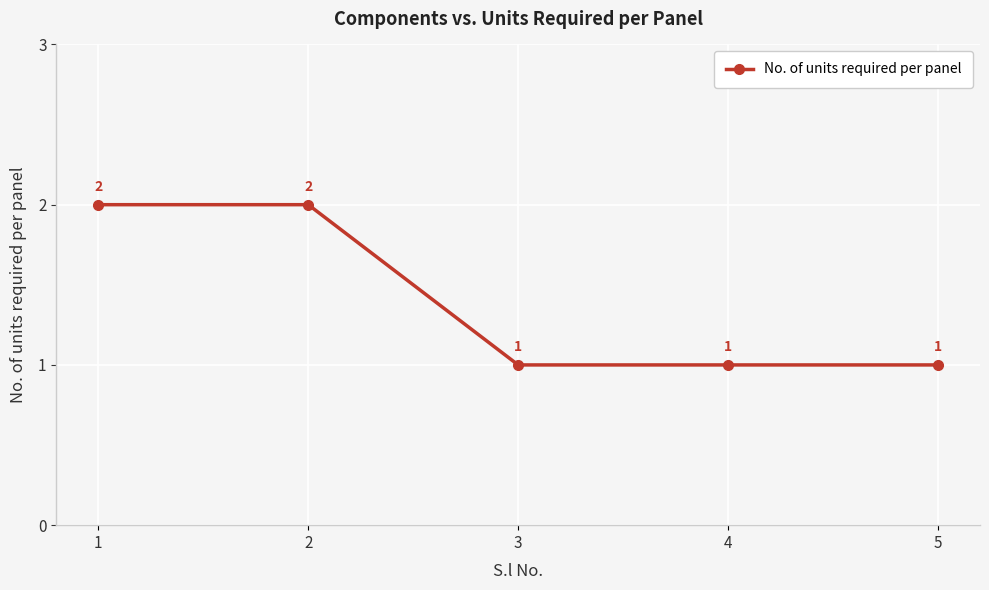

The value at 5 is 1. True or false?

True